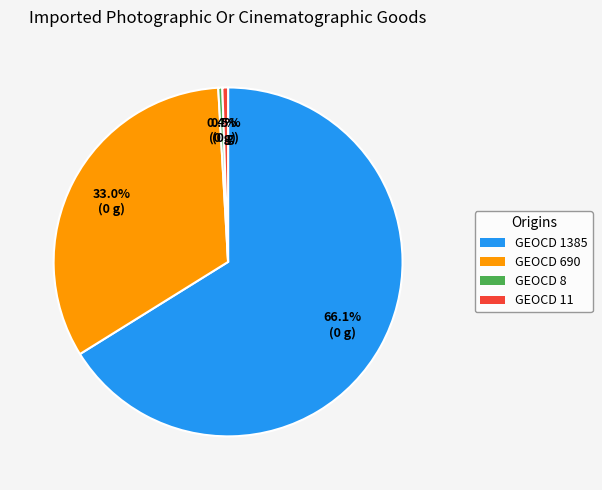

Is there any slice that represents more than half of the pie?

Yes